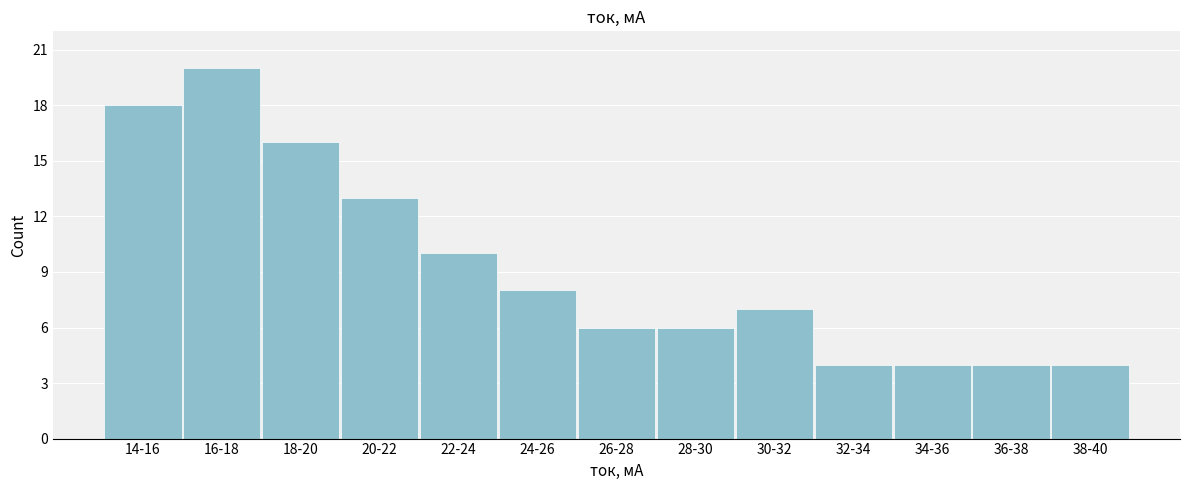

Reading left to right, list all the values displayed in this chart.

18	20	16	13	10	8	6	6	7	4	4	4	4